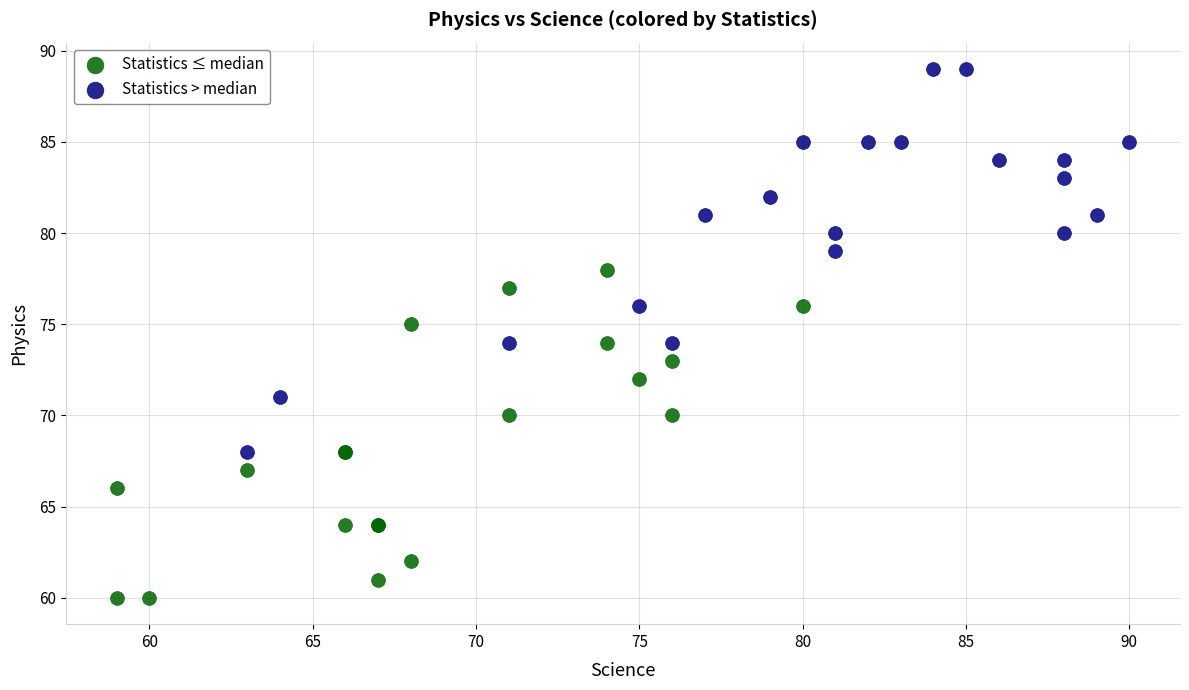

Which series has the widest spread of Y values?

Statistics > median